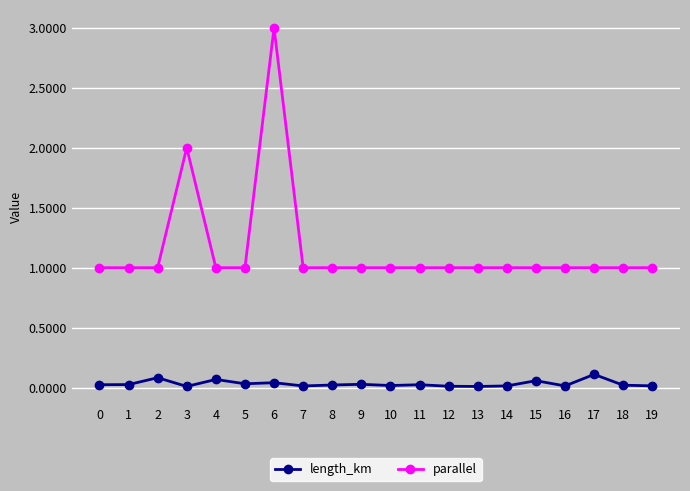

What is the total value across all series at 17?

1.1